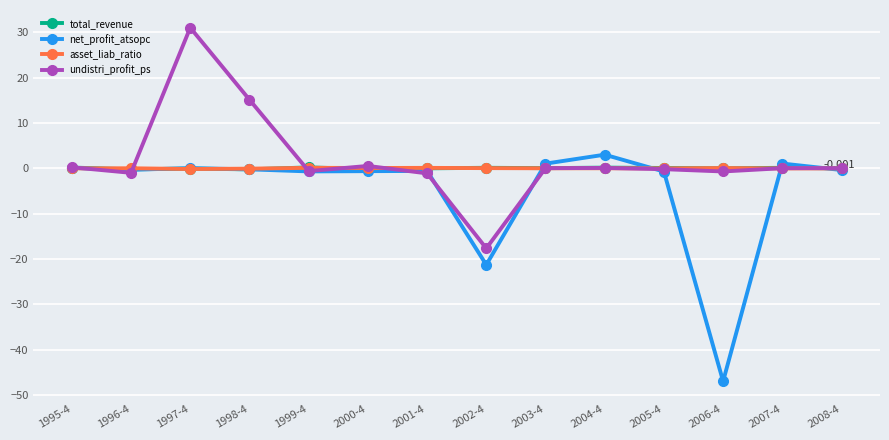

Which series changed the most between 2006-4 and 2008-4?

net_profit_atsopc